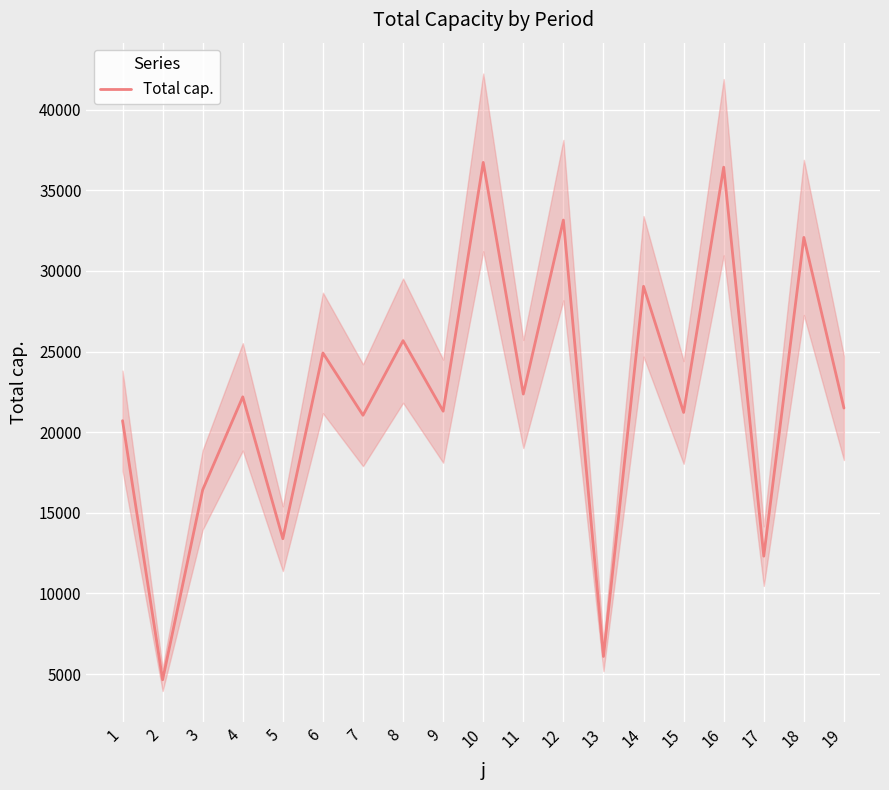

True or false: the data shows 13578.8 at 6.

False